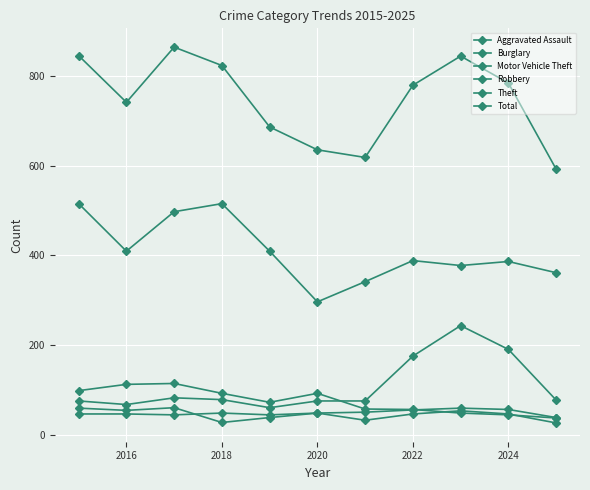

How many values in the Theft series are below 388?

5